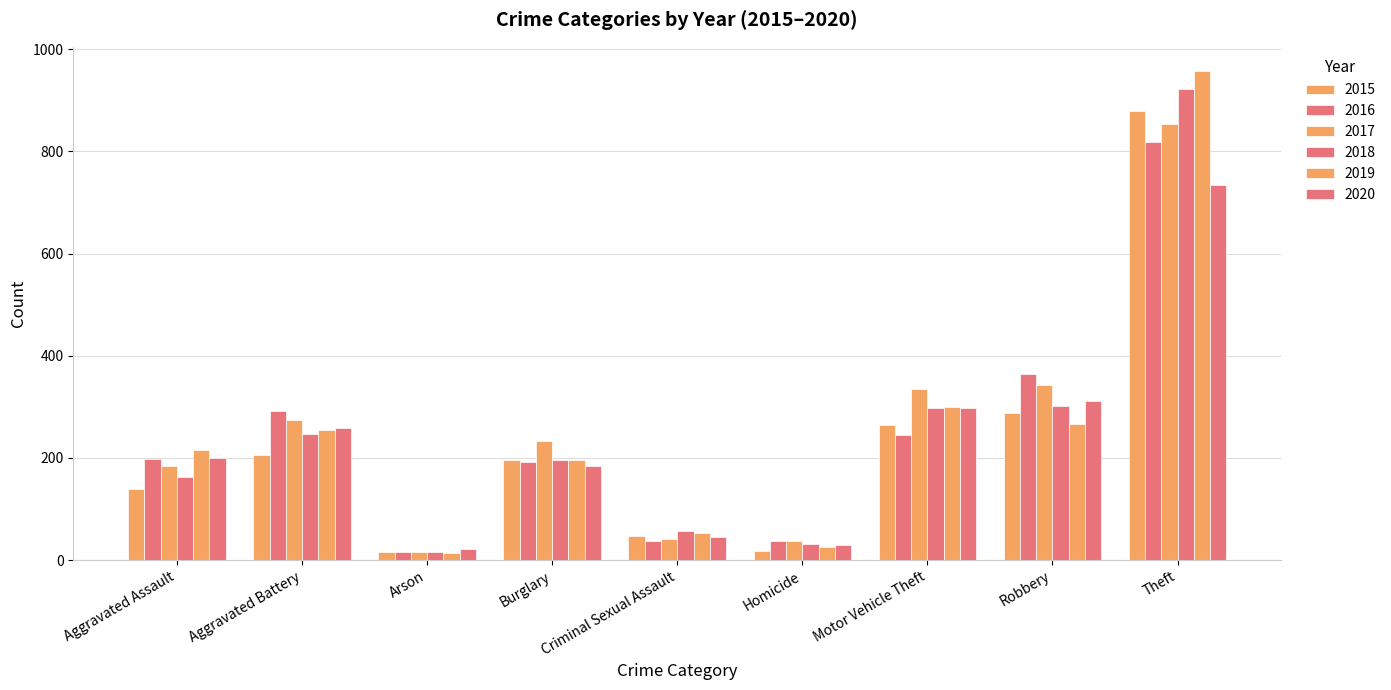

At which category is the sum across all series the highest?

Theft